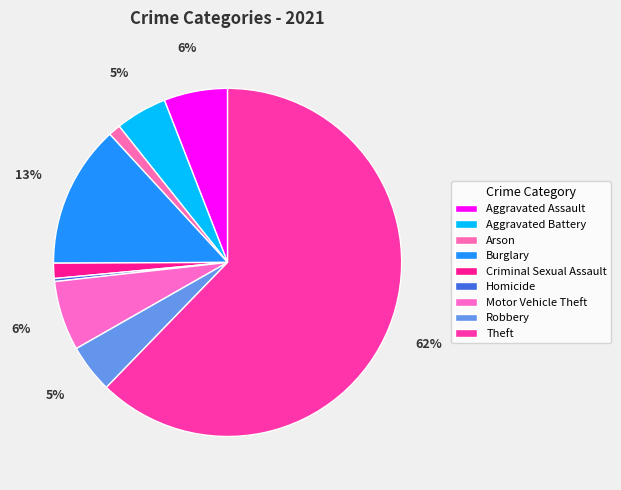

What is the smallest slice in the pie chart?

Homicide